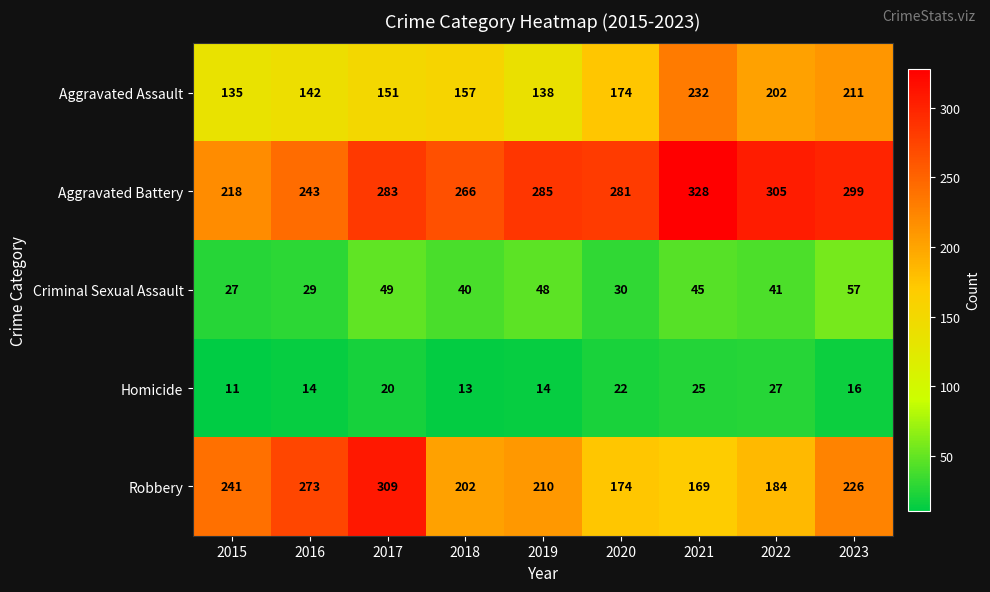

Between 2020 and 2021, which series saw the biggest shift?

Aggravated Assault